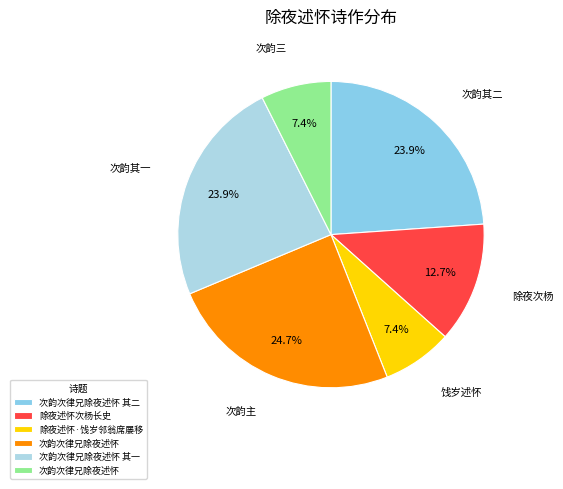

How many slices are in this pie chart?

6